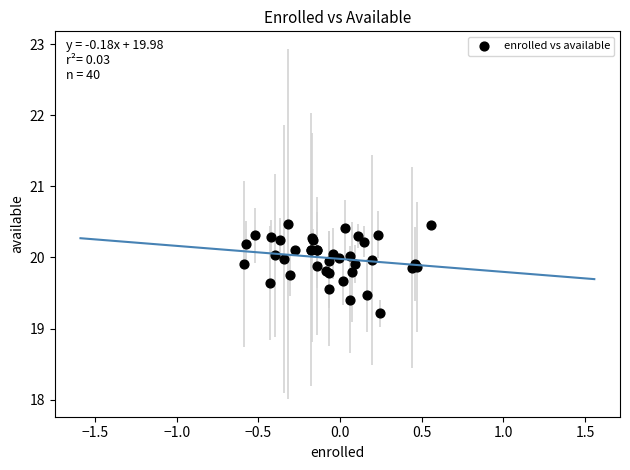

What Y value in the scatter plot is closest to 19?

19.2